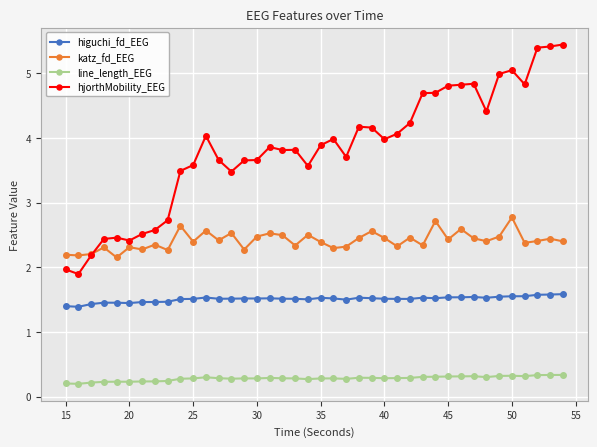

List the series in order of their peak value, highest first.

hjorthMobility_EEG, katz_fd_EEG, higuchi_fd_EEG, line_length_EEG